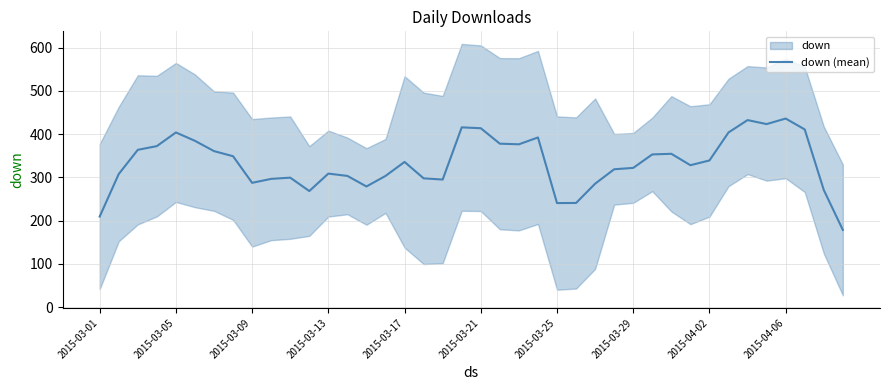

What value does the data have at 23?

392.4